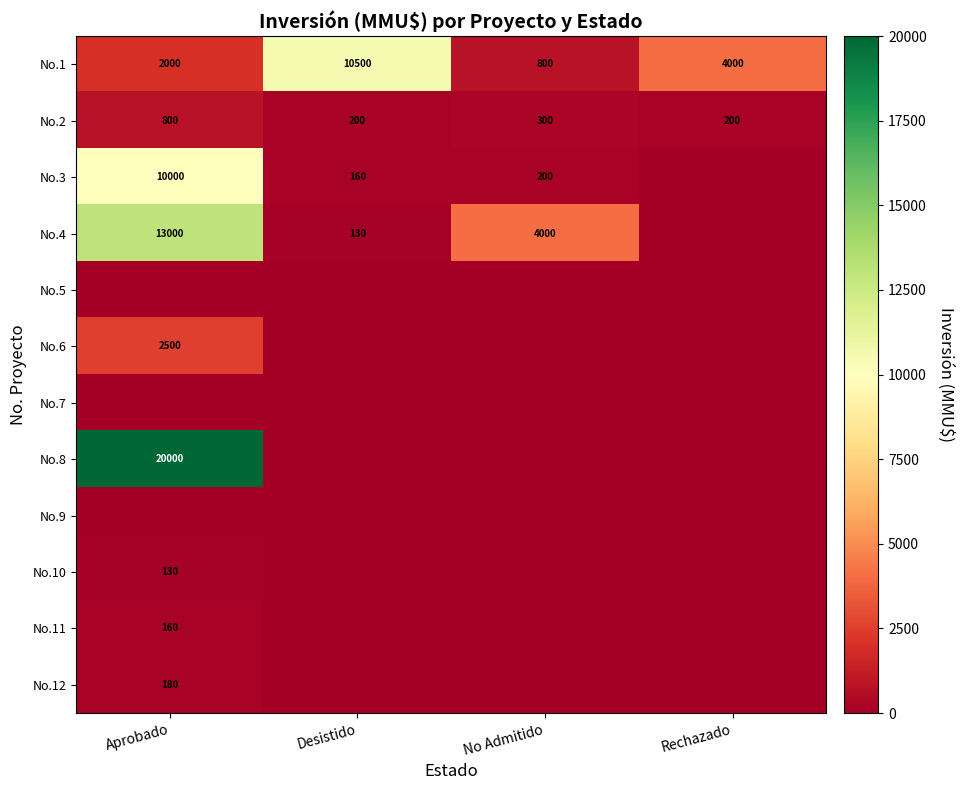

Rank the categories by No.1 value from lowest to highest.

No Admitido, Aprobado, Rechazado, Desistido